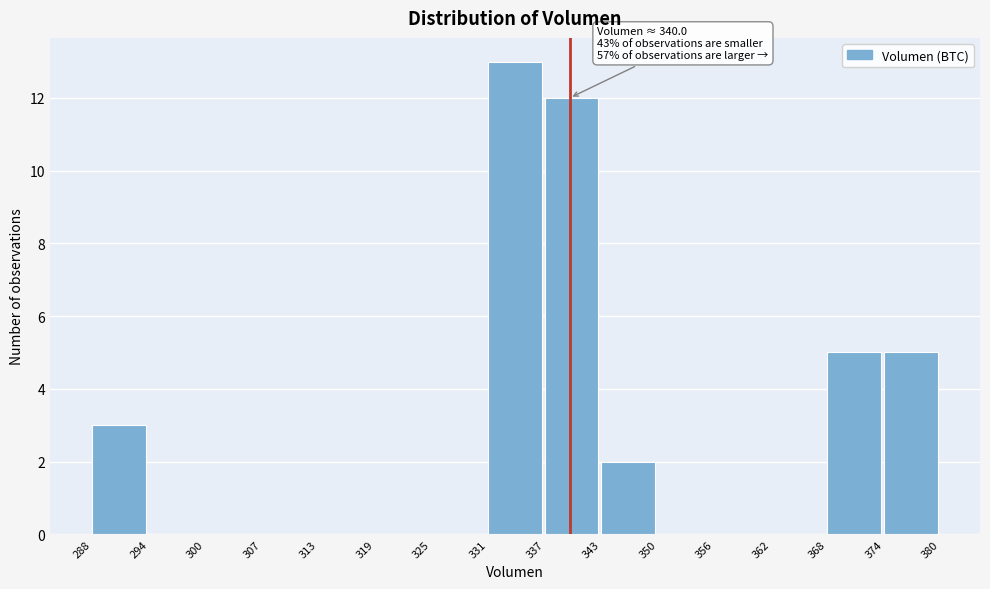

Which range on the x-axis has the tallest bar?

331 to 337